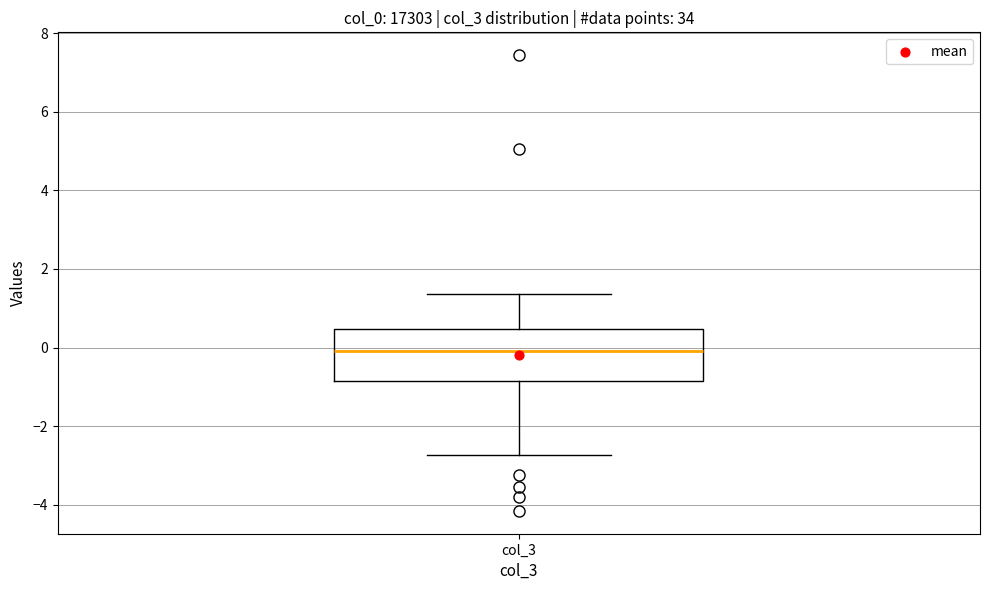

Transcribe this box plot: give where the median line is, the range the box spans, and where the two whiskers end, as read against the y-axis. The values are not printed on the chart, so give them approximately, as read against the axis.

median 0.0, box -0.8 to 0.4, whiskers -2.8 to 1.4